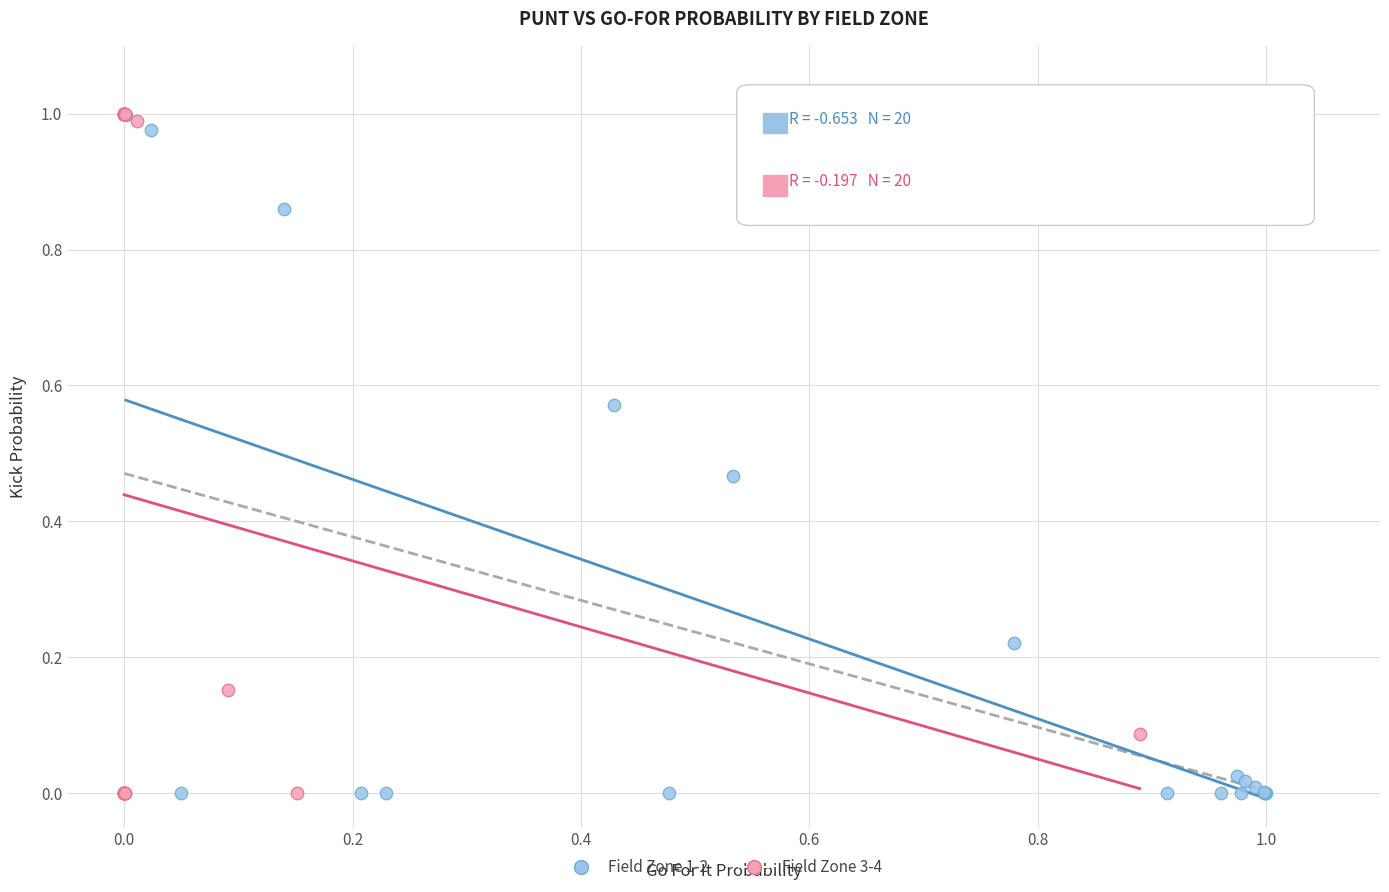

Which series has the widest spread of Y values?

Field Zone 3-4